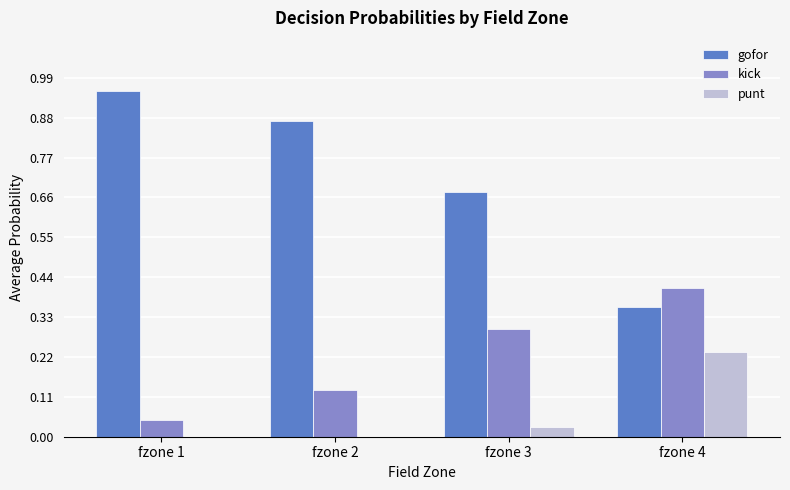

The value of kick at fzone 1 is 0.0. True or false?

True